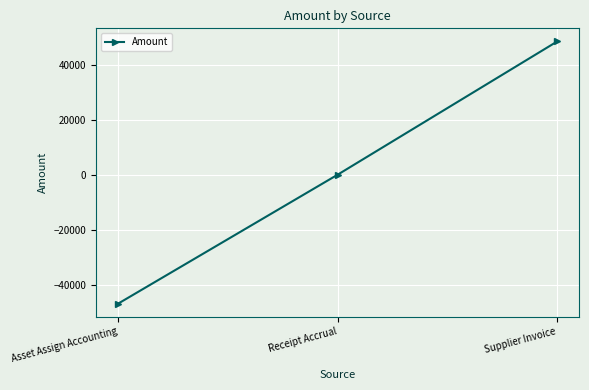

Between Asset Assign Accounting and Supplier Invoice, which is larger?

Supplier Invoice